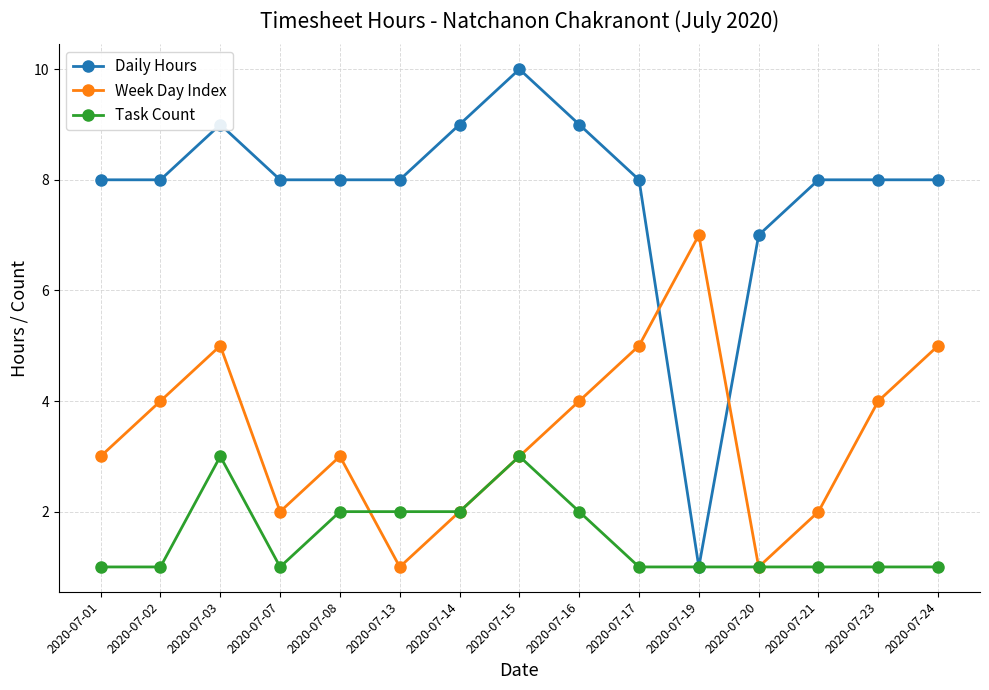

Is the value of Week Day Index at 2020-07-15 greater than the value of Task Count at 2020-07-24?

Yes